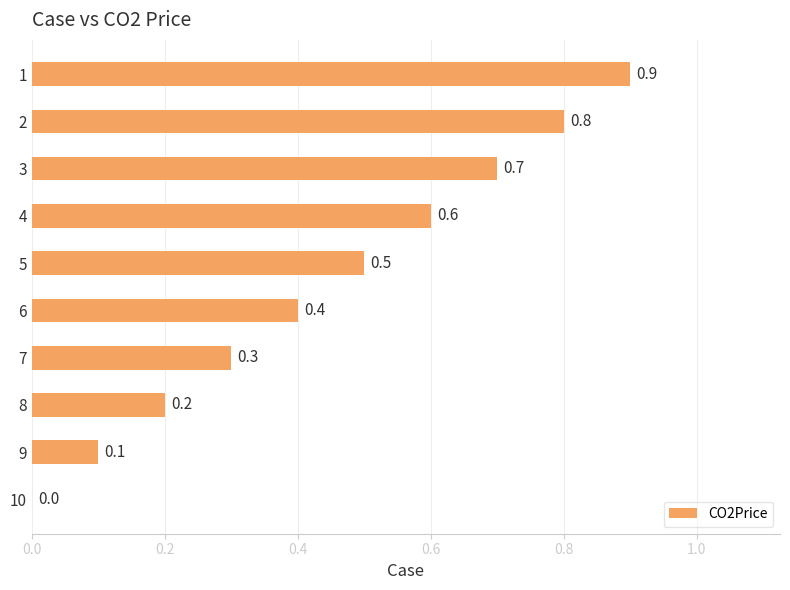

What is the average value?

0.5